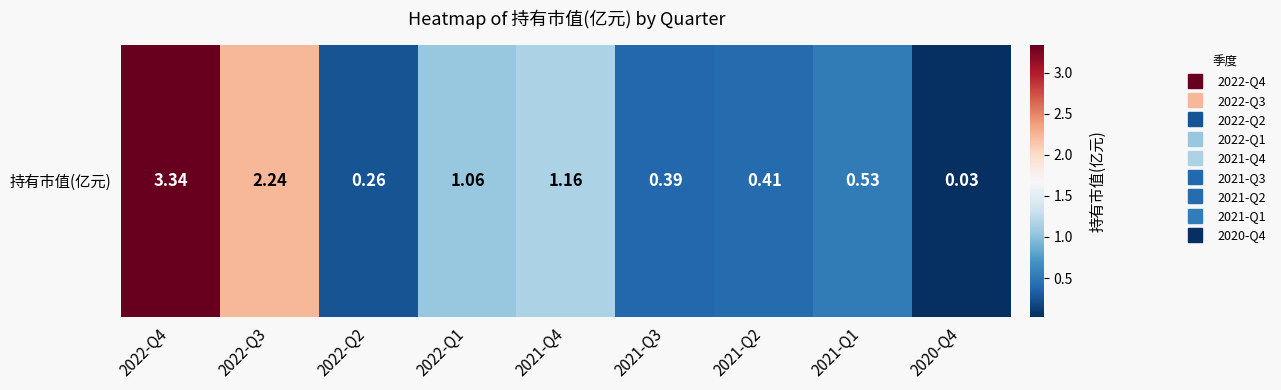

The value at 2021-Q2 is 0.2. True or false?

False